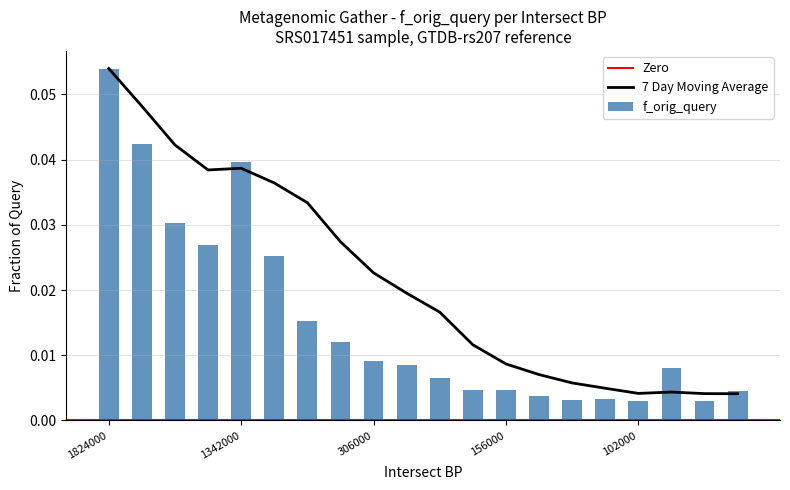

Is it true that the value at 101000 is 0.0?

False